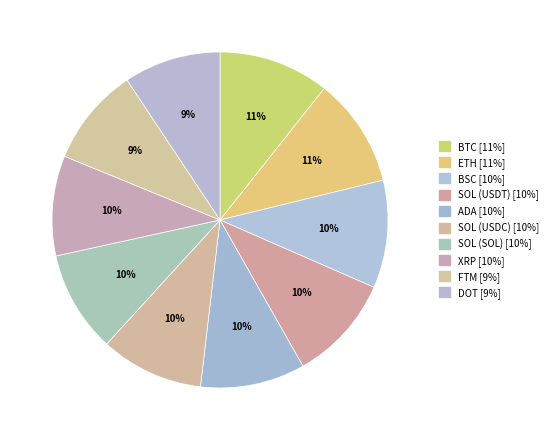

Combined, what portion of the pie is ADA and ETH?

20.6%